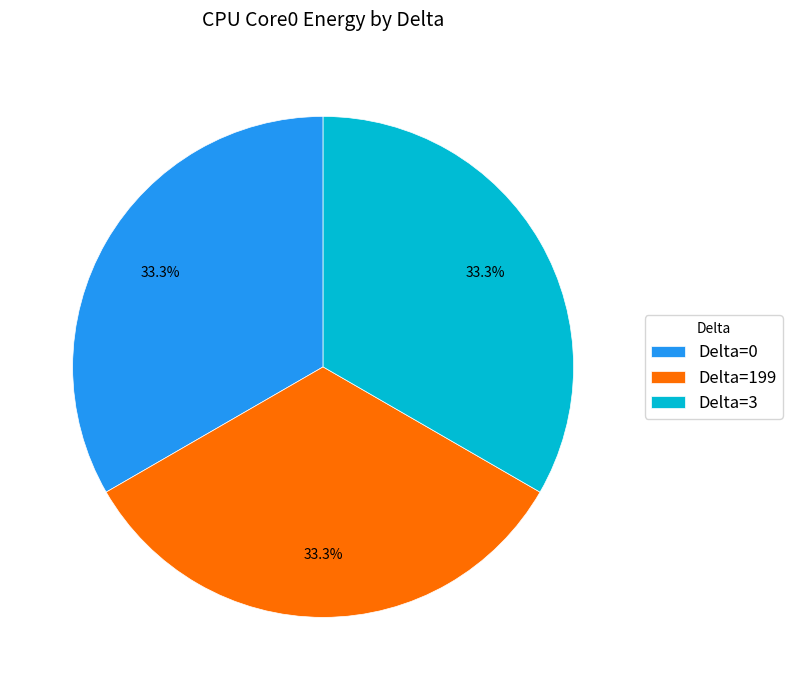

To the nearest percent, what is the average slice percentage?

33%